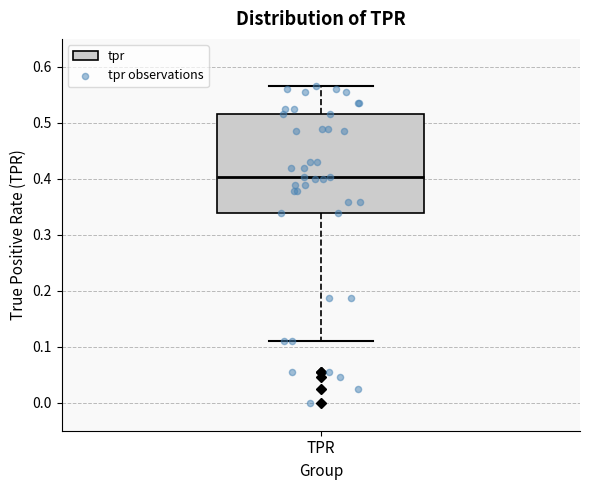

Transcribe this box plot: give where the median line is, the range the box spans, and where the two whiskers end, as read against the y-axis. The values are not printed on the chart, so give them approximately, as read against the axis.

median 0.40, box 0.34 to 0.52, whiskers 0.11 to 0.57